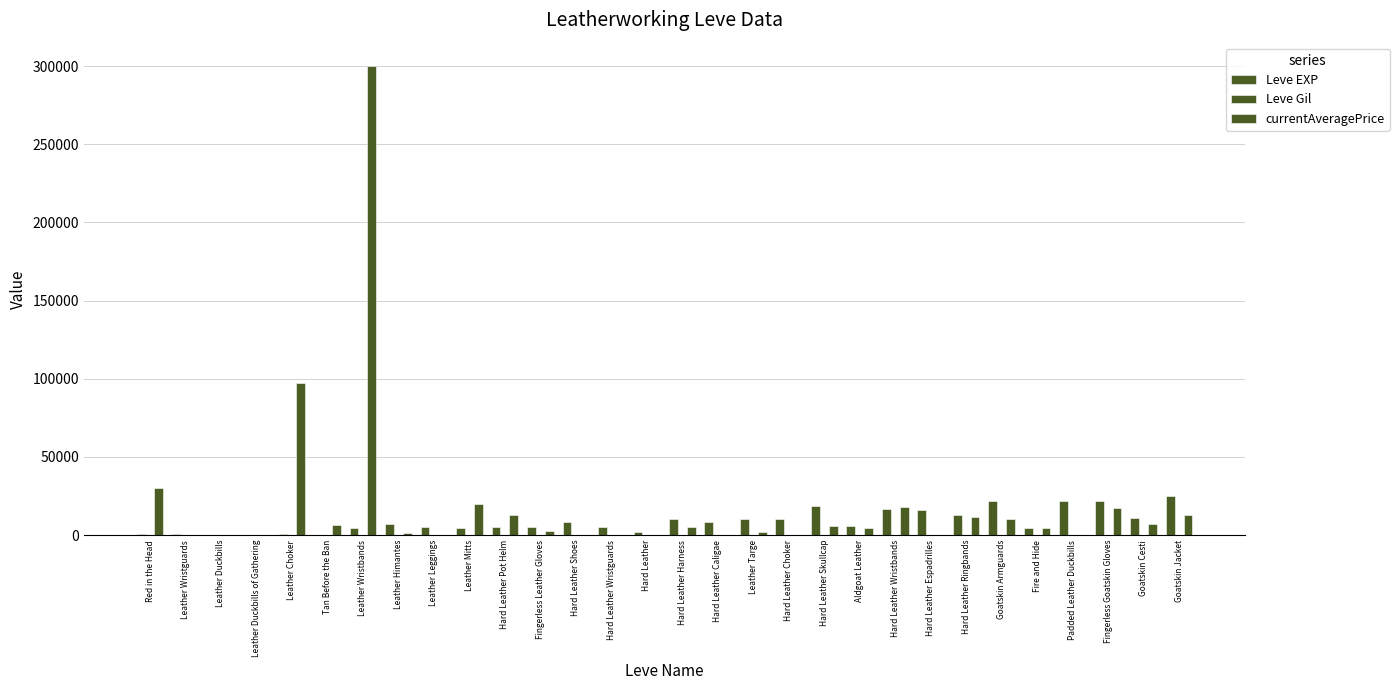

Which series has the largest total across all categories?

currentAveragePrice